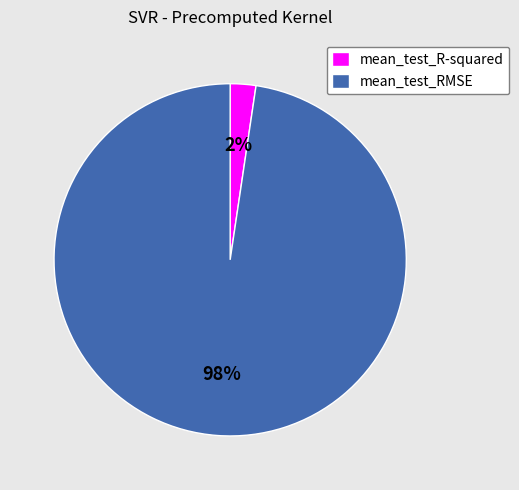

Which category has the biggest portion of the pie?

mean_test_RMSE